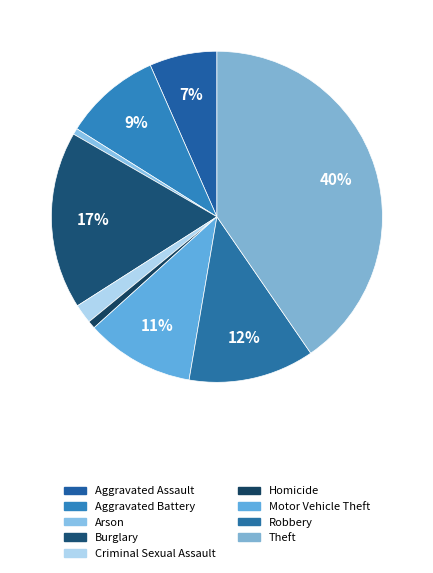

The Aggravated Assault slice represents 1% of the pie. True or false?

False